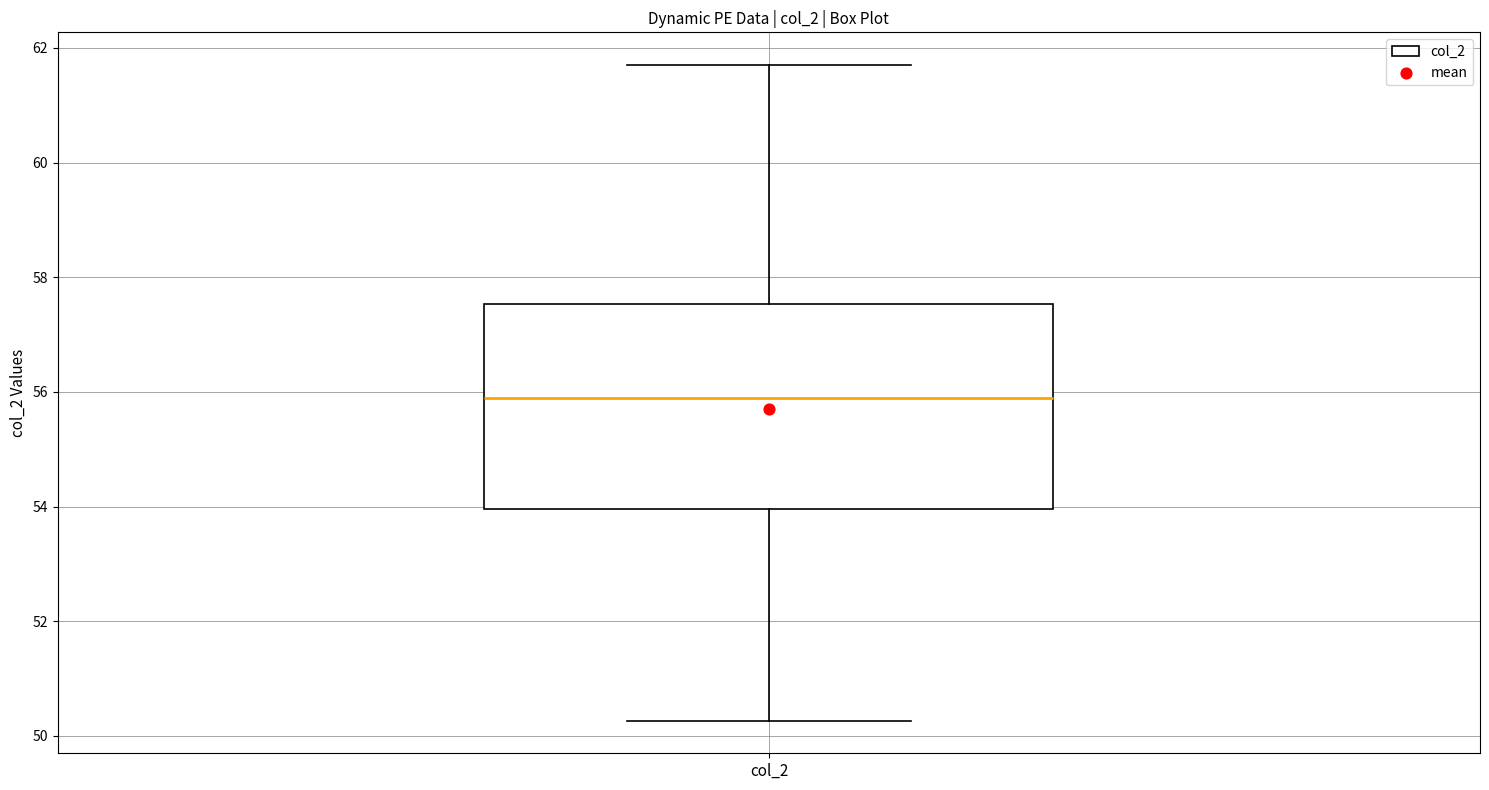

Transcribe this box plot: give where the median line is, the range the box spans, and where the two whiskers end, as read against the y-axis. The values are not printed on the chart, so give them approximately, as read against the axis.

median 56.0, box 54.0 to 57.6, whiskers 50.2 to 61.8